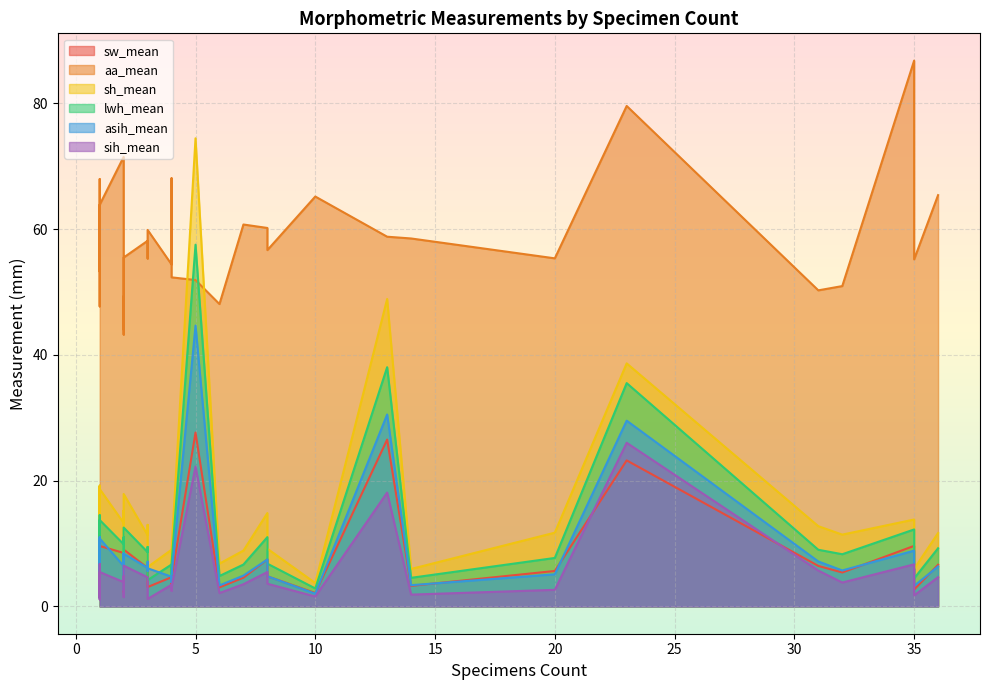

At 35, list the series in order from largest to smallest.

aa_mean, sh_mean, lwh_mean, sw_mean, asih_mean, sih_mean